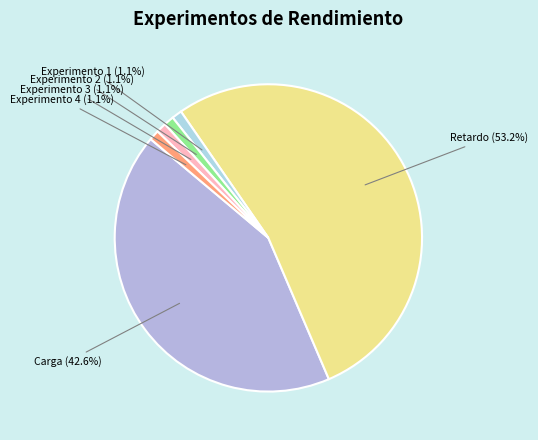

Does any single category account for the majority?

Yes